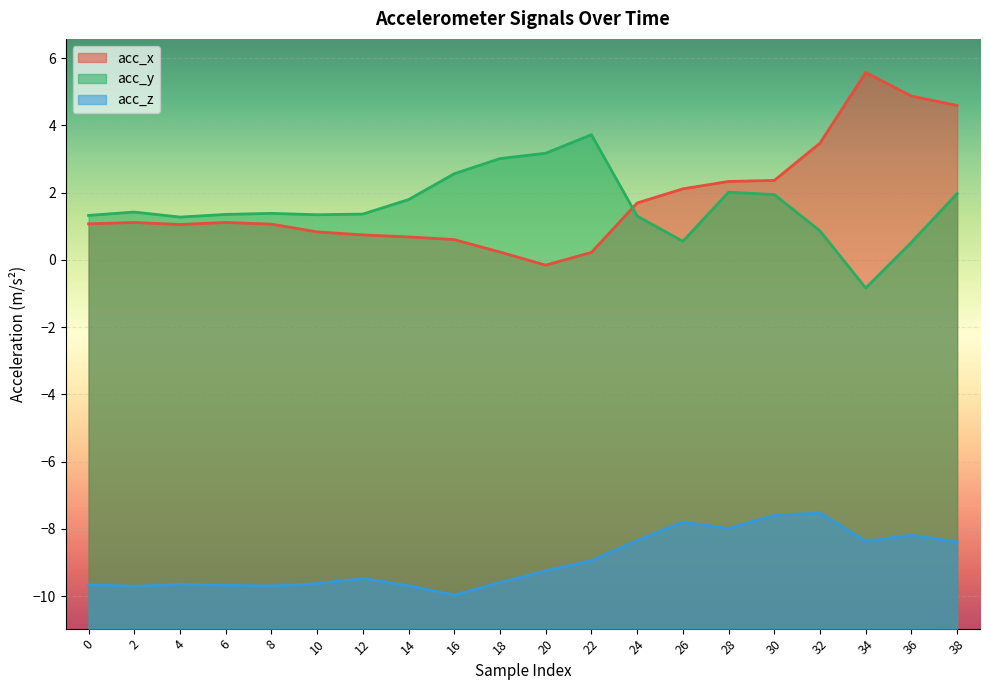

Reading left to right, transcribe all the data shown in this chart.

acc_x: 1.1	1.1	1.1	1.1	1.1	0.8	0.7	0.7	0.6	0.2	-0.2	0.2	1.7	2.1	2.3	2.4	3.5	5.6	4.9	4.6
acc_y: 1.3	1.4	1.3	1.4	1.4	1.3	1.4	1.8	2.6	3.0	3.2	3.7	1.3	0.6	2.0	1.9	0.9	-0.8	0.5	2.0
acc_z: -9.7	-9.7	-9.7	-9.7	-9.7	-9.6	-9.5	-9.7	-10.0	-9.6	-9.2	-8.9	-8.3	-7.8	-8.0	-7.6	-7.5	-8.4	-8.2	-8.4